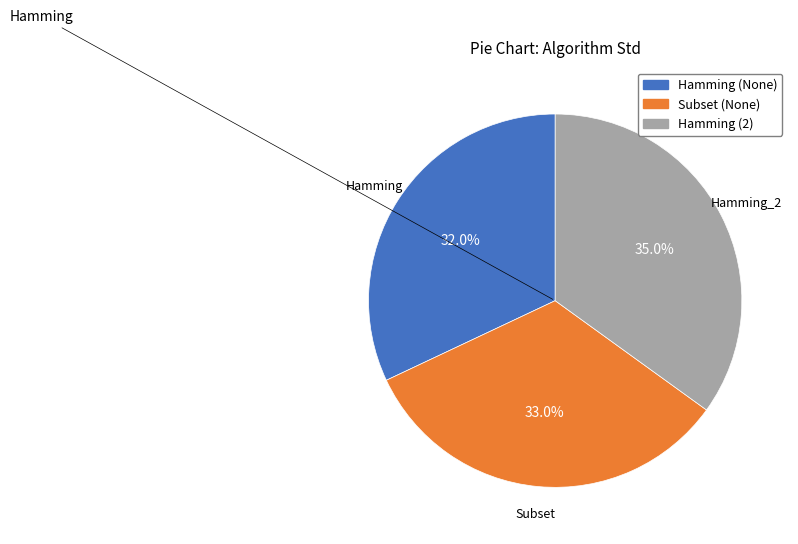

Is there a majority slice in this chart?

No